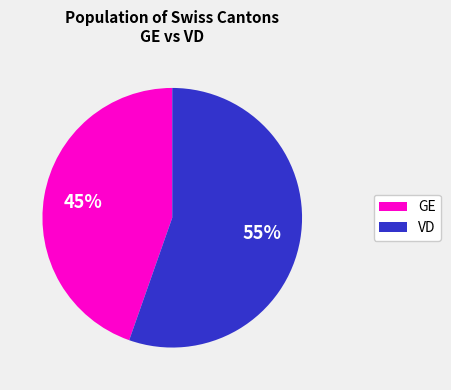

Combined, do GE and VD account for over 50%?

Yes